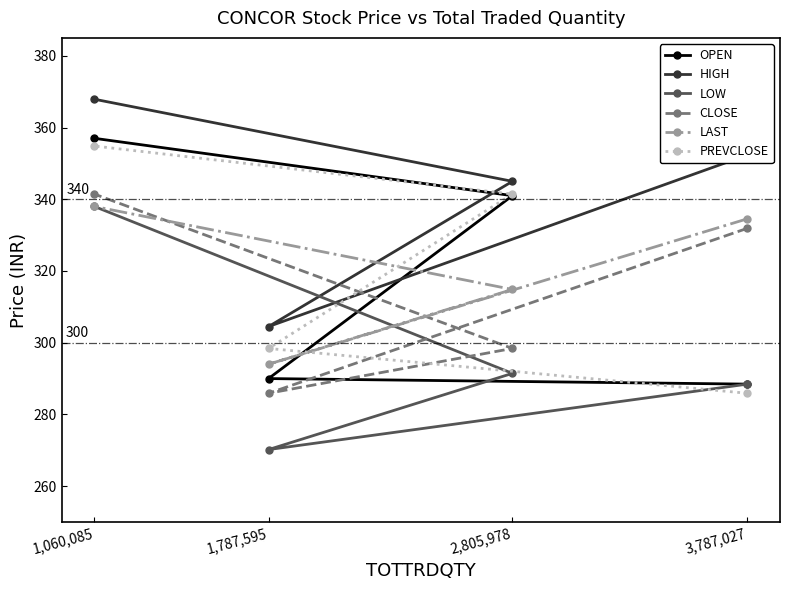

How many interior local valleys does the LAST series have?

1